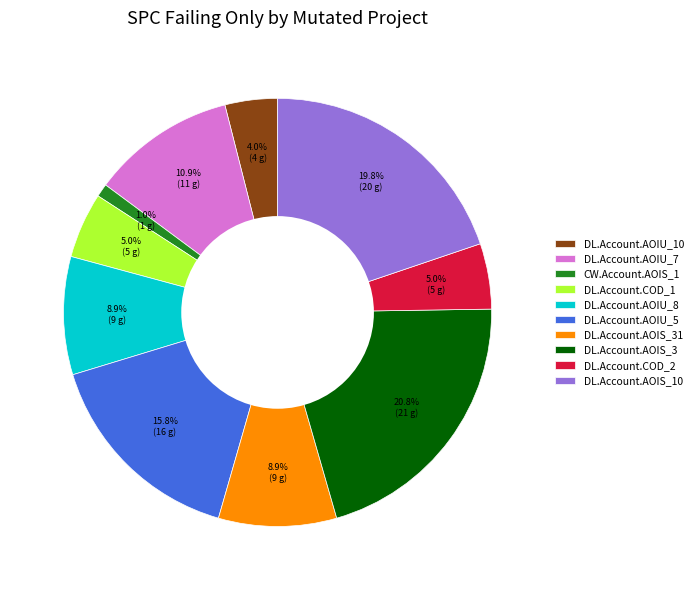

What is the ratio of the value at DL.Account.AOIU_7 to the value at DL.Account.COD_1?

2.2